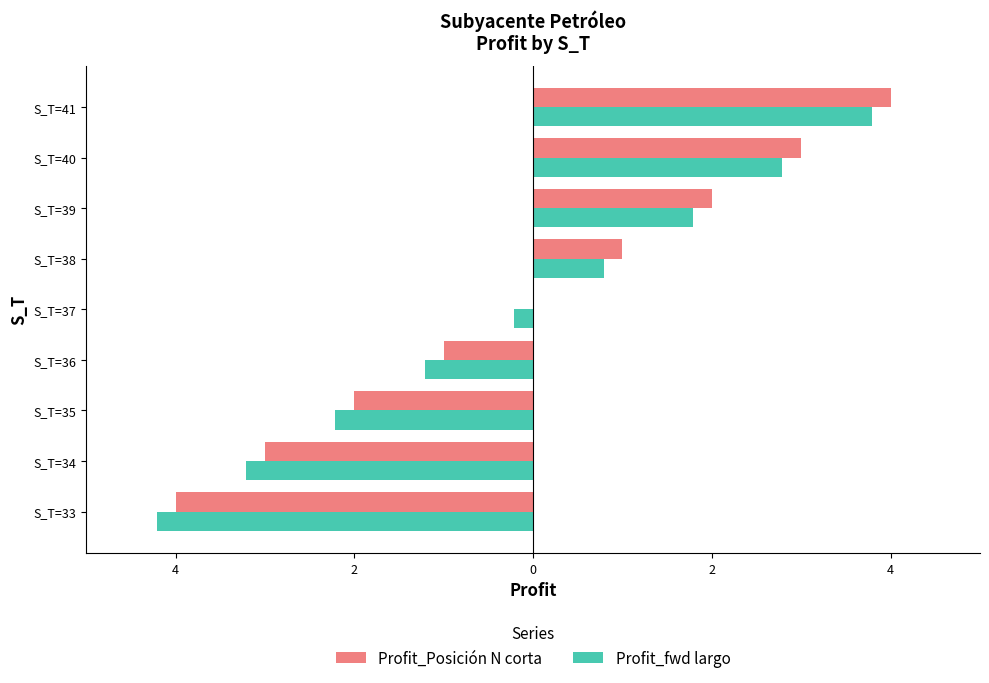

What are all the series names shown in the legend?

Profit_Posición N corta, Profit_fwd largo